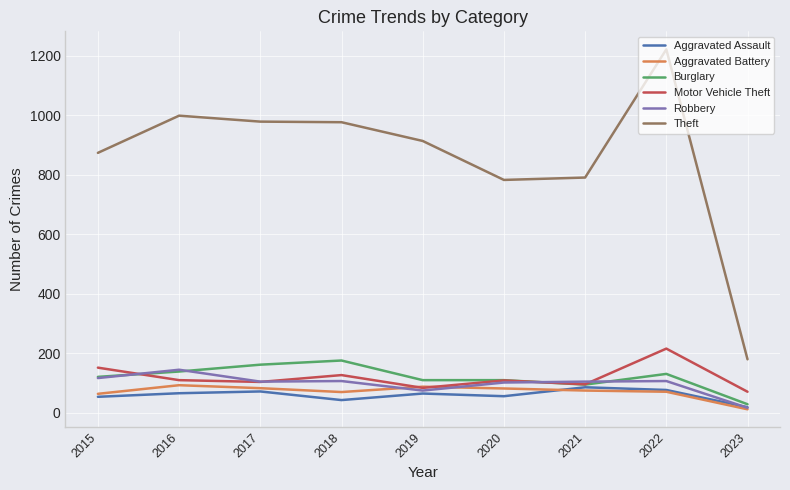

What are all the series names shown in the legend?

Aggravated Assault, Aggravated Battery, Burglary, Motor Vehicle Theft, Robbery, Theft